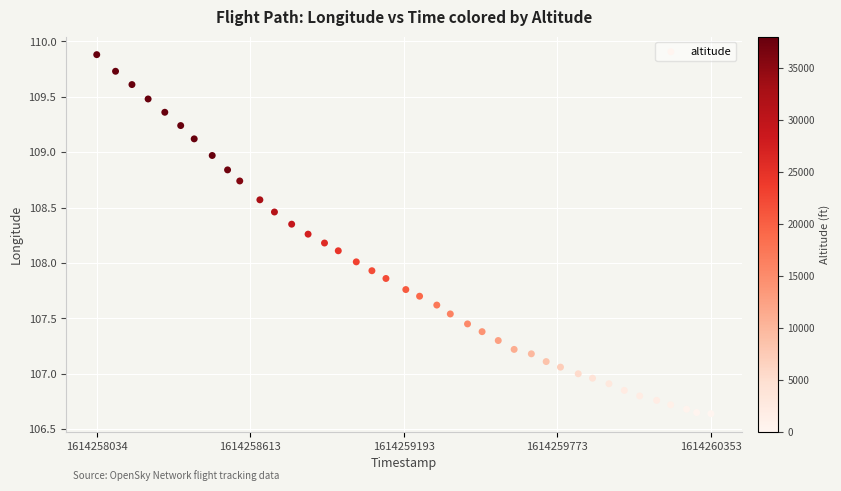

What is the range of X values (max minus min)?

2319.0